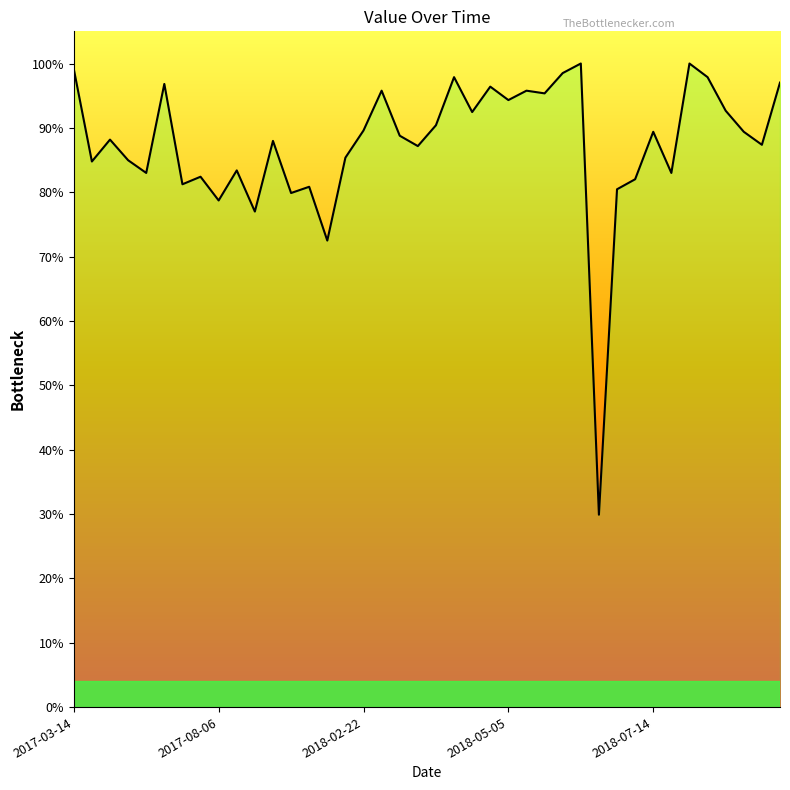

How many lines are shown in the chart?

1